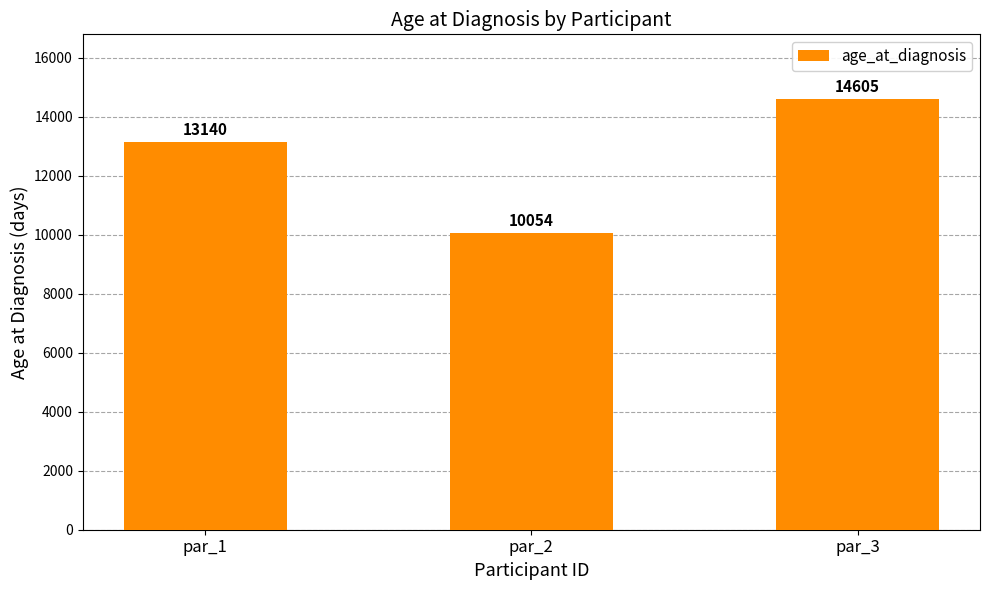

Reading left to right, what are all the values shown in this chart?

13140	10054	14605